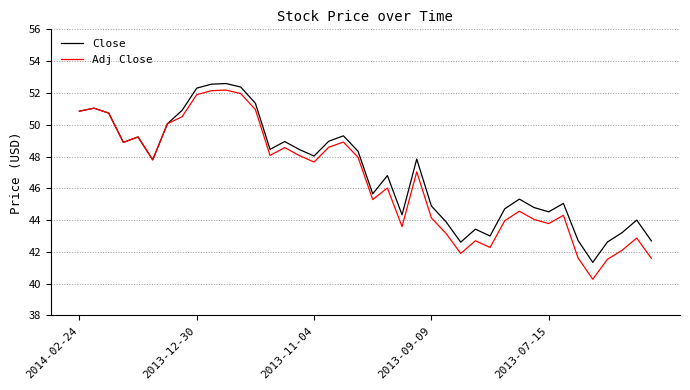

Rank the series by their average value, from highest to lowest.

Close, Adj Close